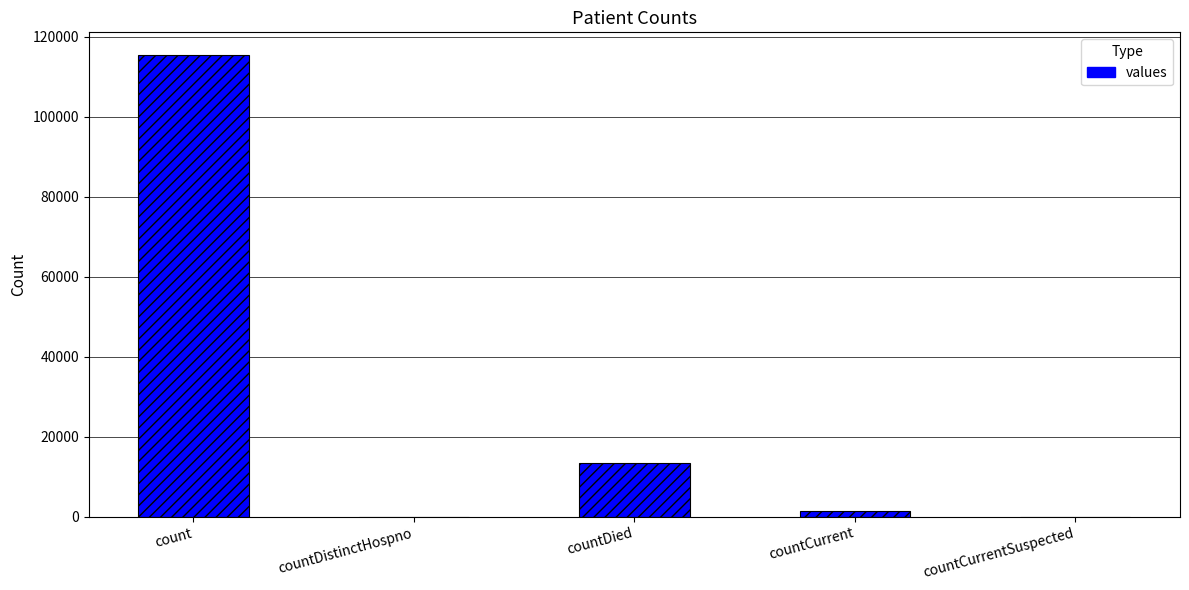

Which has a higher value, countCurrentSuspected or count?

count